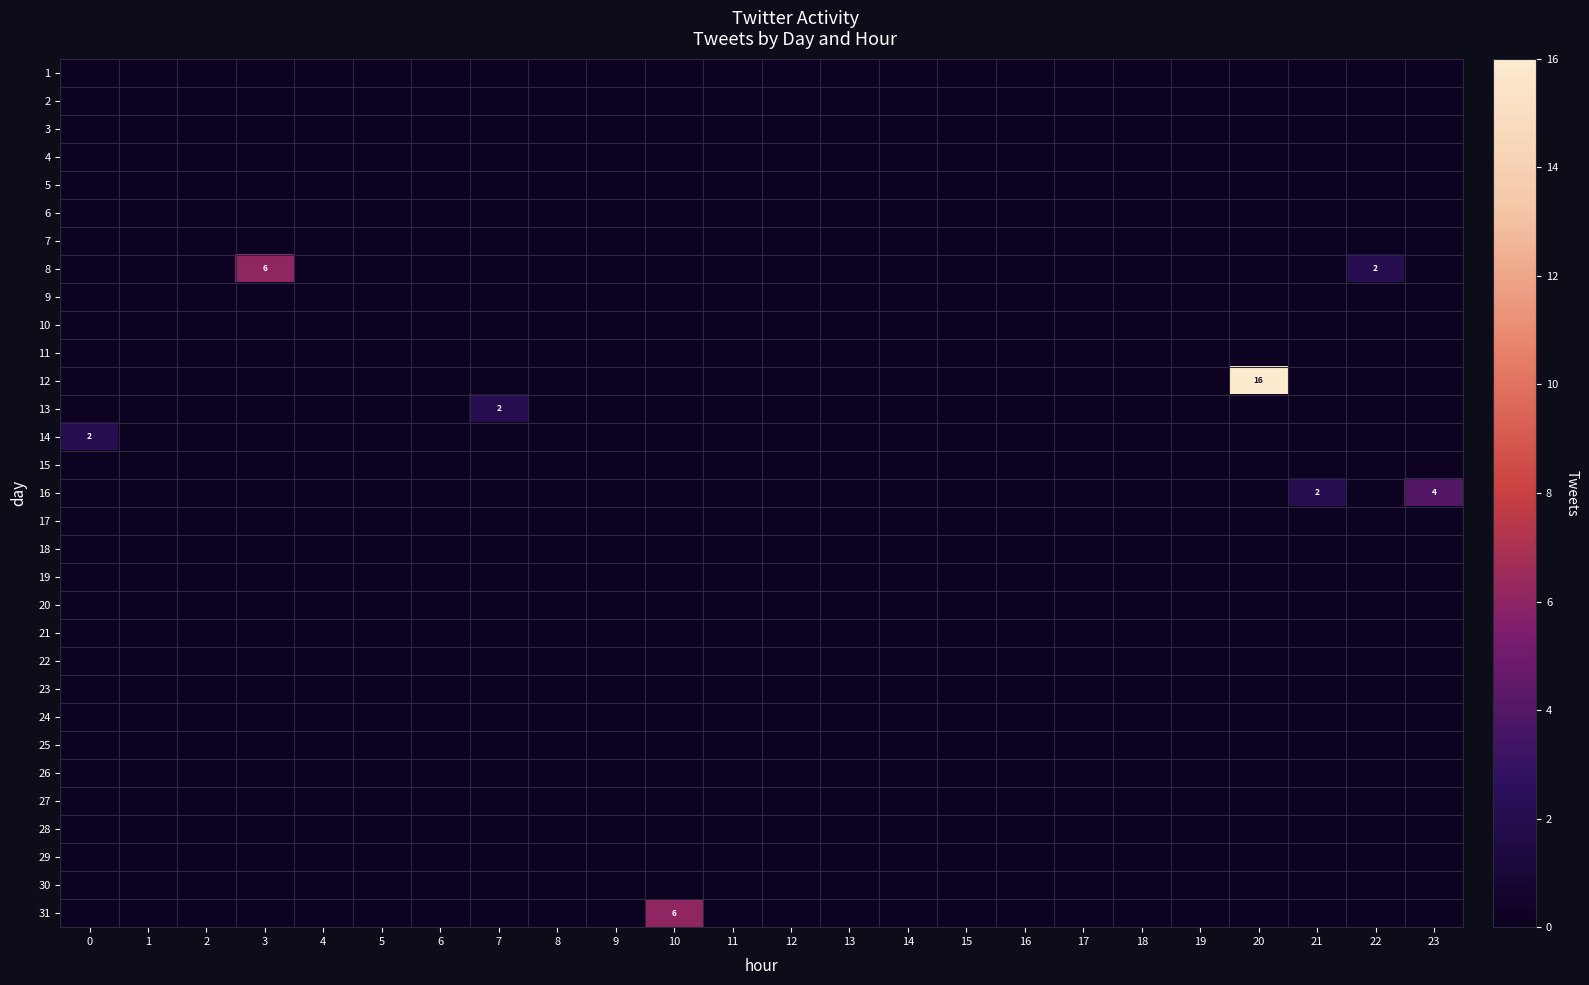

Rank the categories by 30 value from highest to lowest.

0, 1, 2, 3, 4, 5, 6, 7, 8, 9, 10, 11, 12, 13, 14, 15, 16, 17, 18, 19, 20, 21, 22, 23